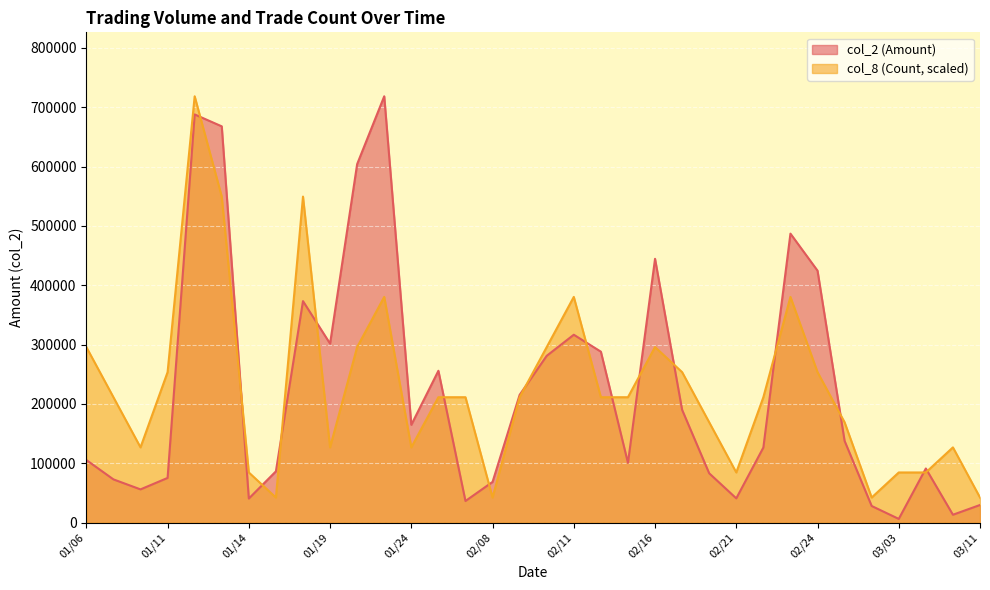

Rank the series by their maximum value, from highest to lowest.

col_2 (Amount), col_8 (Count)